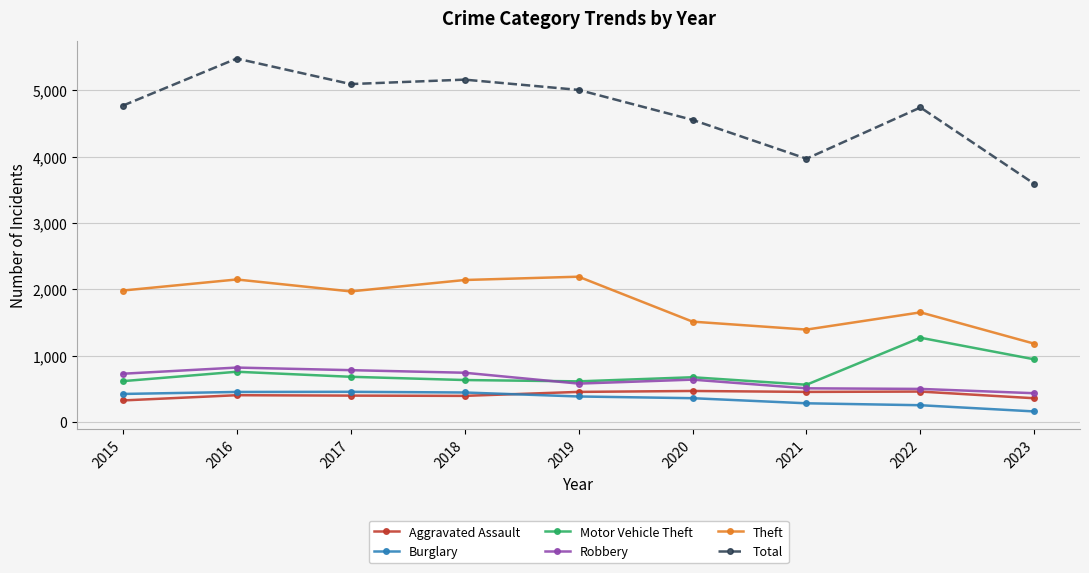

Is it true that Theft equals 2148 at 2016?

True